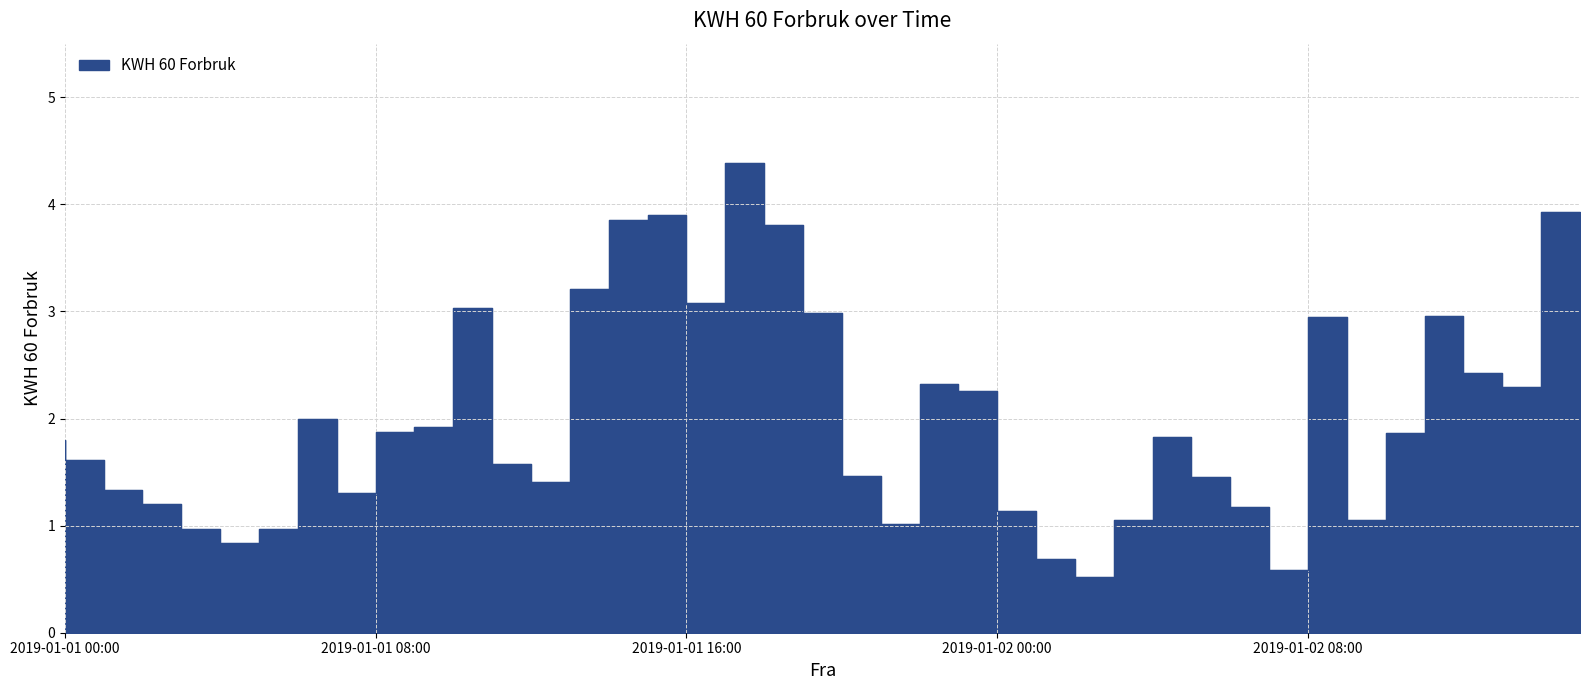

What is the sum of the values at 2019-01-02 06:00 and 2019-01-01 04:00?

2.4